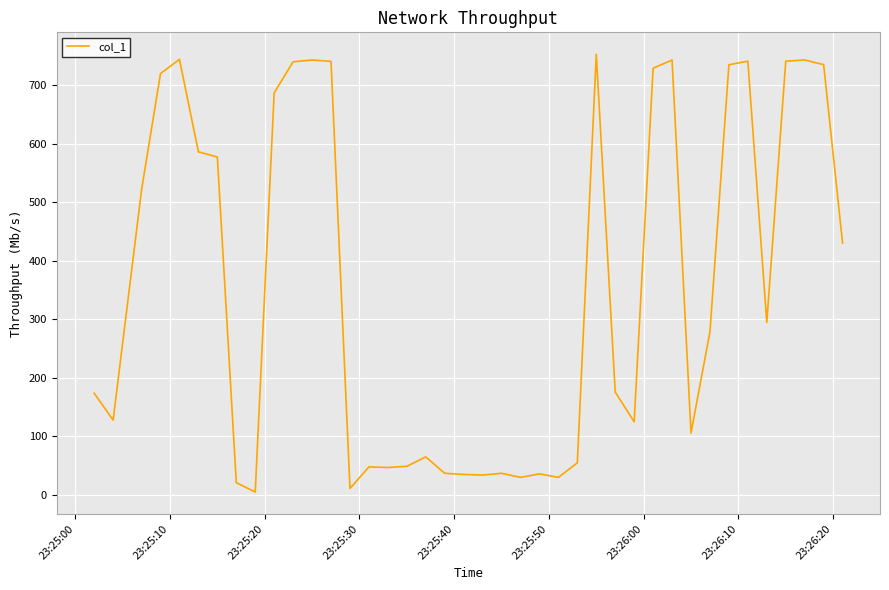

What is the maximum value shown in the chart?

753.4